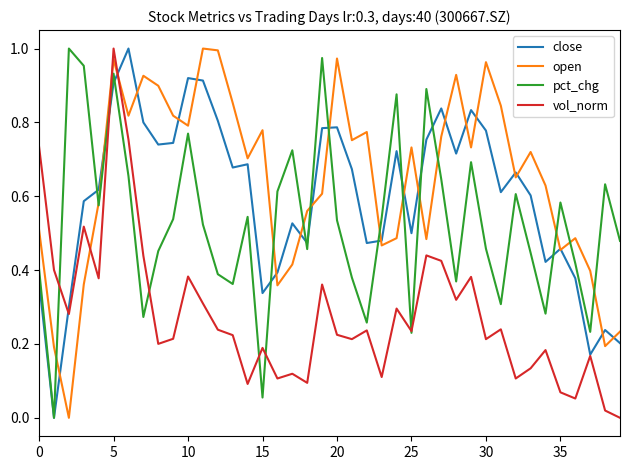

Which series has the largest total across all categories?

open